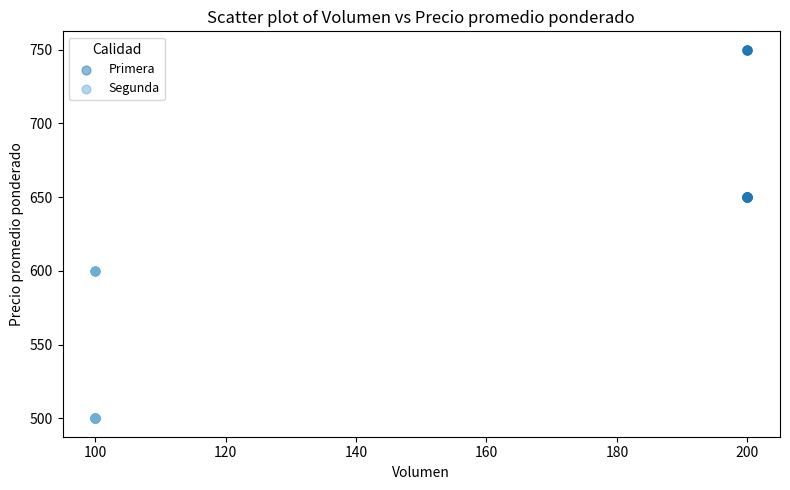

Which series contains the highest Y value?

Primera